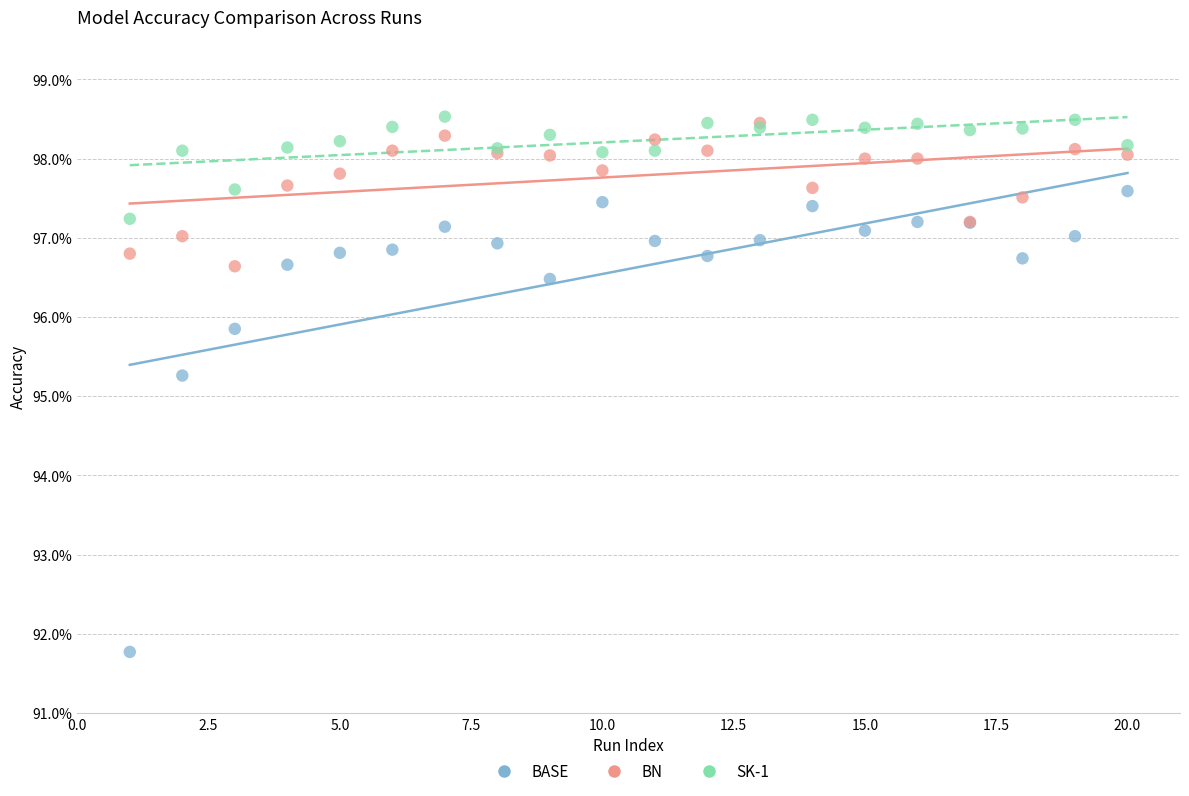

Which series has the widest spread of Y values?

BASE